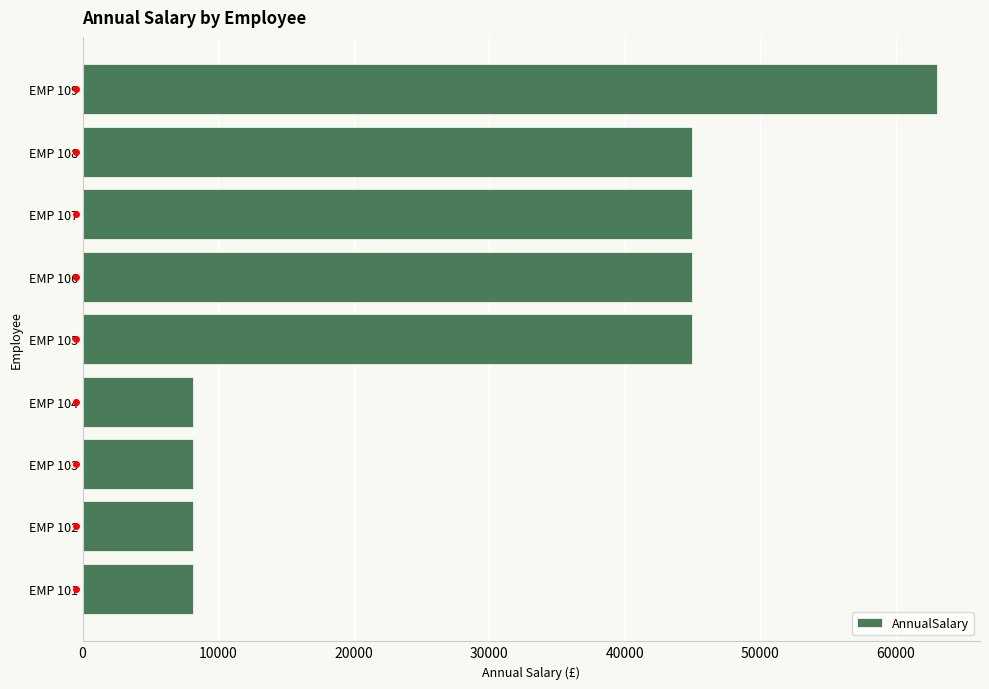

Does the chart contain any negative values?

No